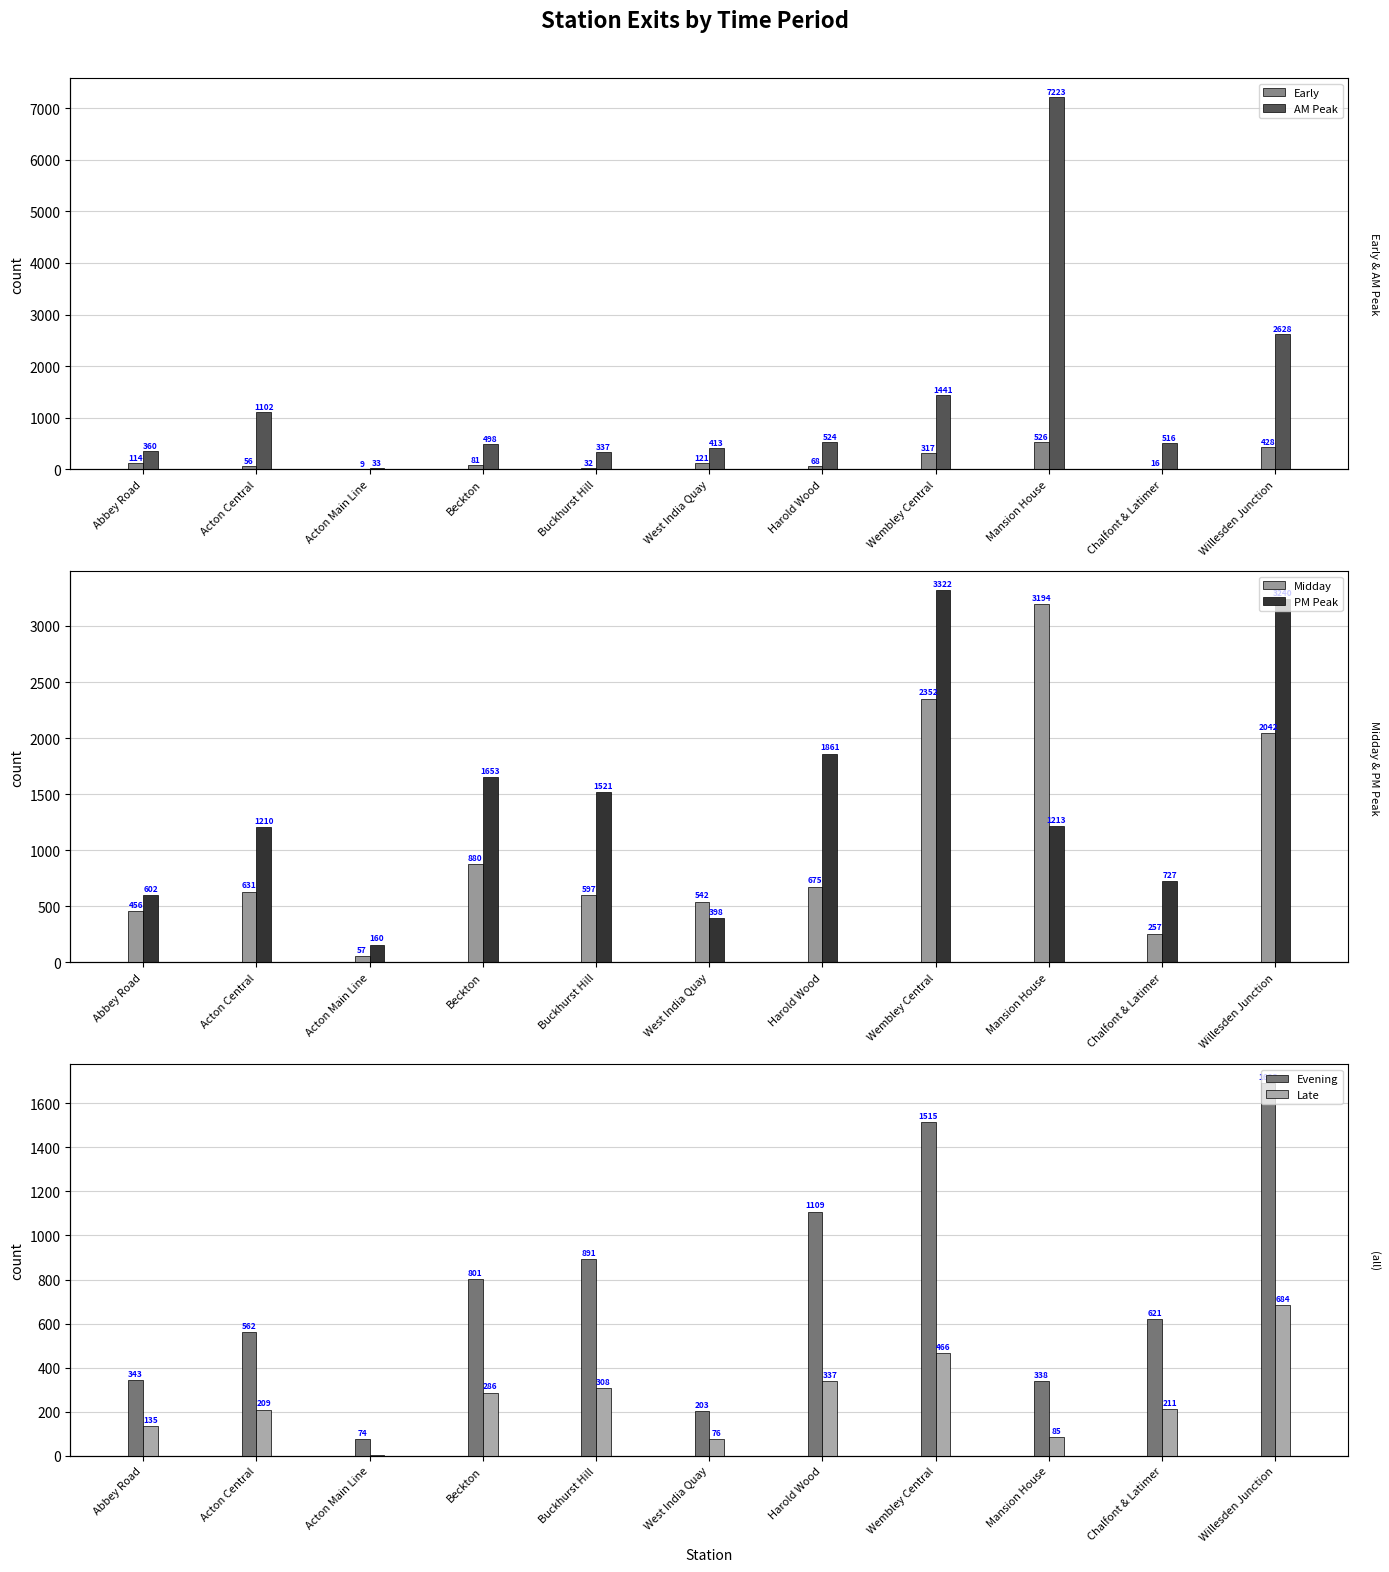

What is the value of the Late bar at the 4th from the left?

286.3